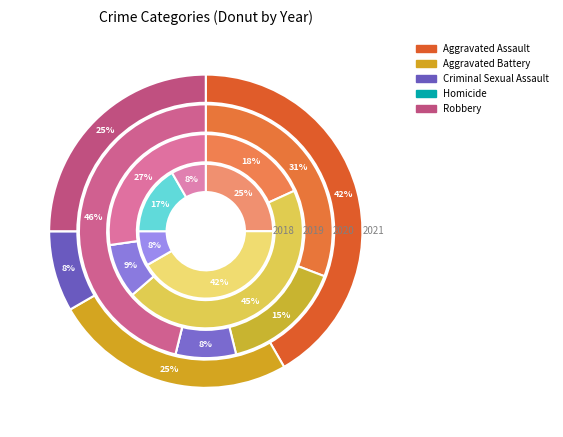

What portion of the pie excludes Aggravated Battery?

58.3%